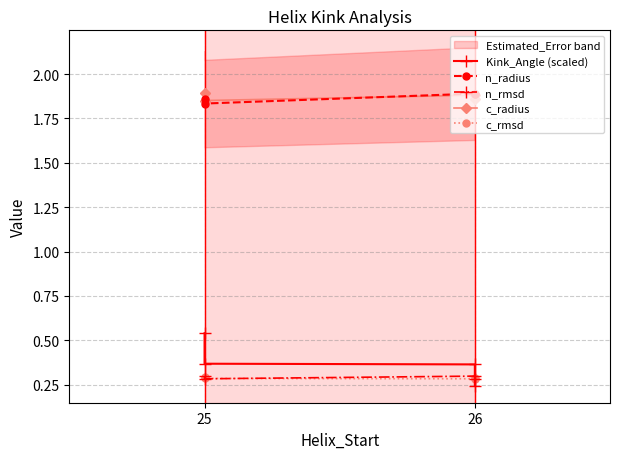

The Kink_Angle (scaled) series shows 0.5 at 26. True or false?

False